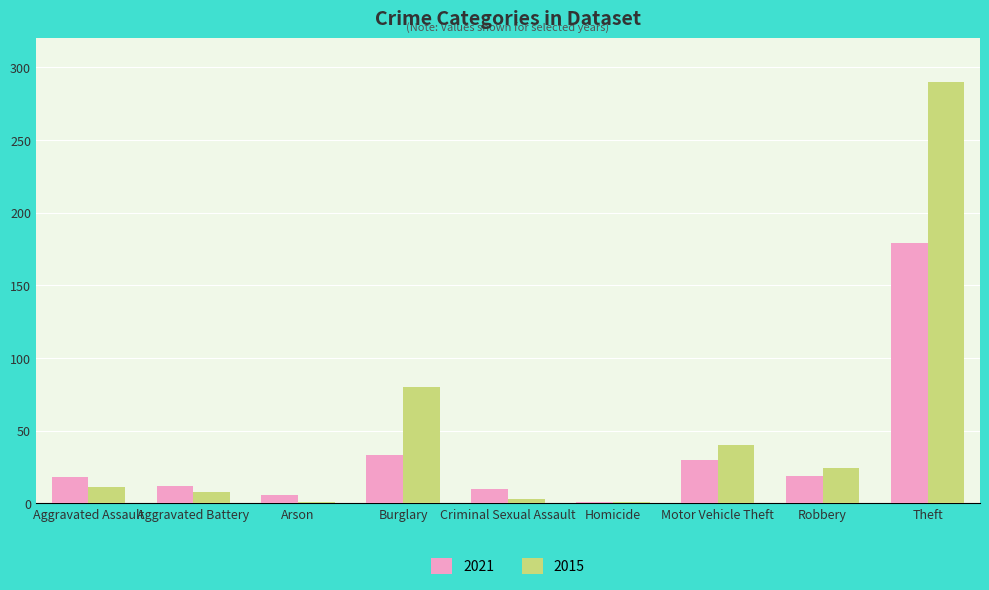

The value of 2015 at Motor Vehicle Theft is 66. True or false?

False